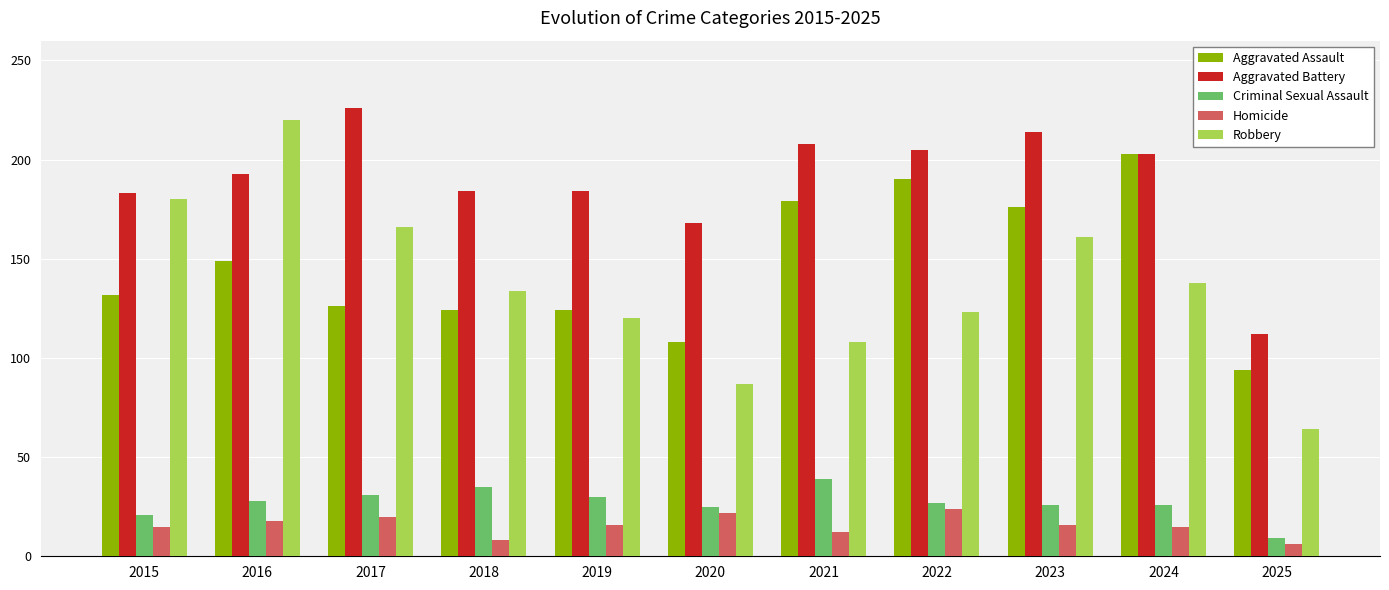

Which category has the lowest value in the Criminal Sexual Assault series?

2025